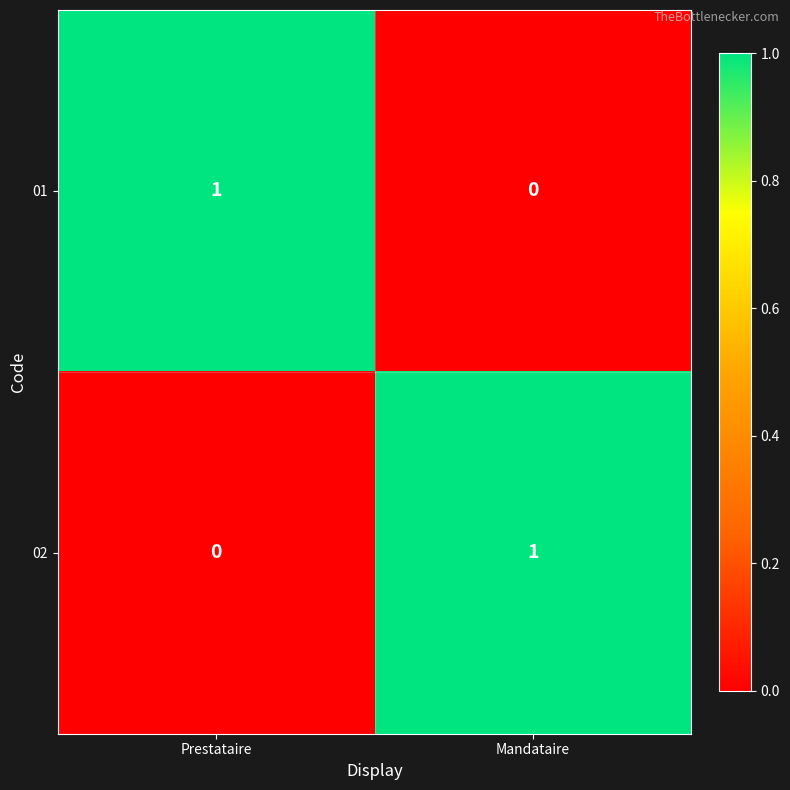

Is it true that 02 equals 1 at Mandataire?

True